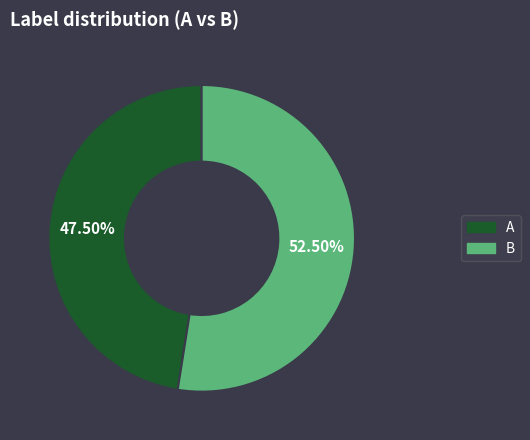

How much of the chart is everything except B?

47.5%